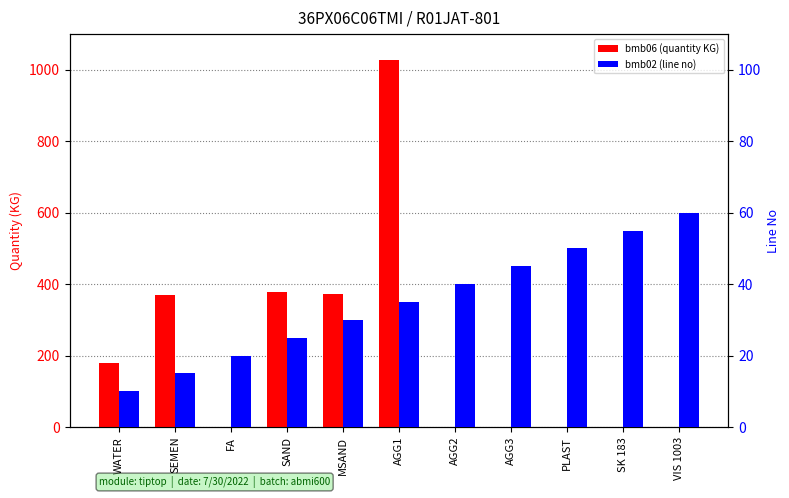

Rank the series by their average value, from highest to lowest.

bmb06 (quantity KG), bmb02 (line no)